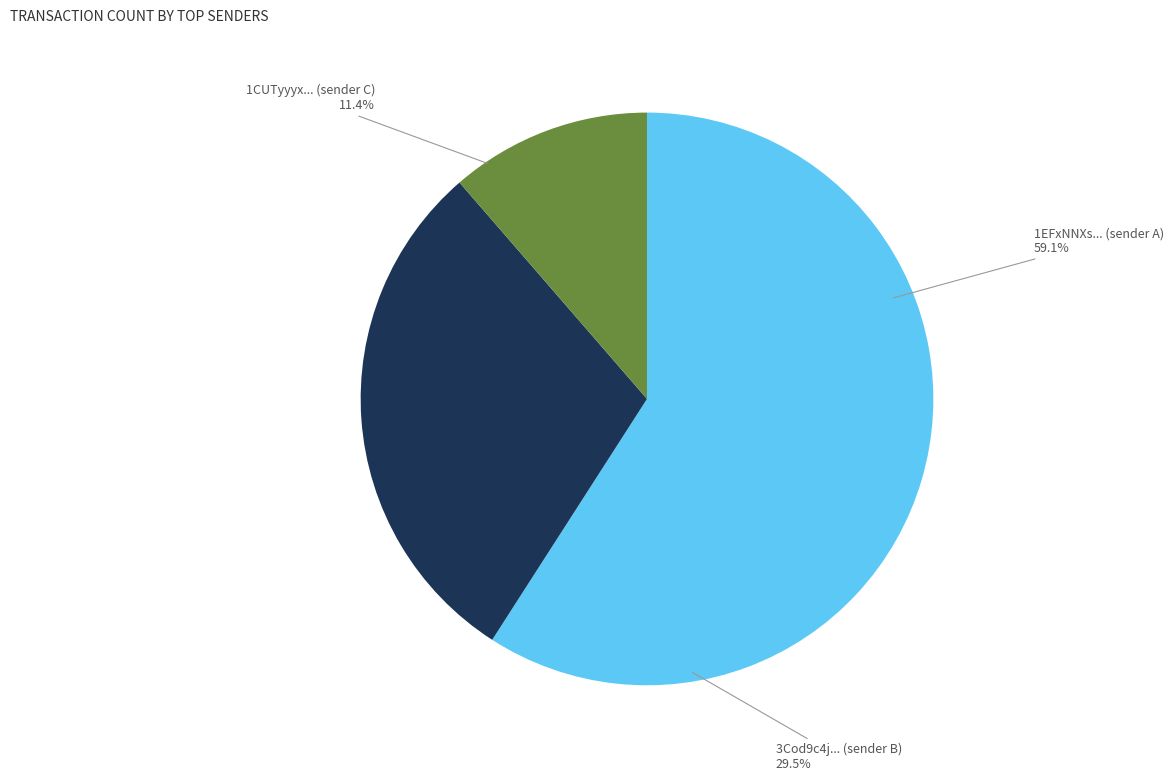

Count the number of slices in the pie.

3